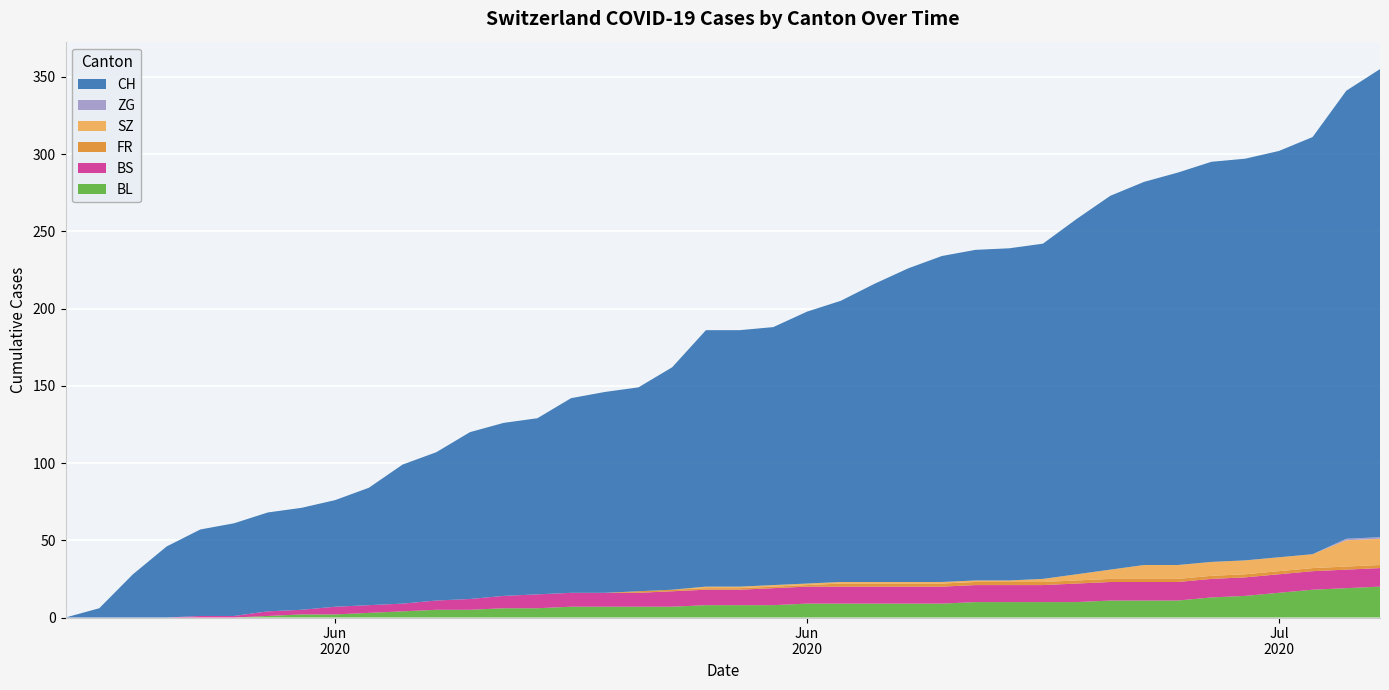

Reading left to right, list all the values displayed in this chart.

BL: 0	0	0	0	0	0	1	2	2	3	4	5	5	6	6	7	7	7	7	8	8	8	9	9	9	9	9	10	10	10	10	11	11	11	13	14	16	18	19	20
BS: 0	0	0	0	1	1	3	3	5	5	5	6	7	8	9	9	9	9	10	10	10	11	11	11	11	11	11	11	11	11	12	12	12	12	12	12	12	12	12	12
FR: 0	0	0	0	0	0	0	0	0	0	0	0	0	0	0	0	0	1	1	1	1	1	1	2	2	2	2	2	2	2	2	2	2	2	2	2	2	2	2	2
SZ: 0	0	0	0	0	0	0	0	0	0	0	0	0	0	0	0	0	0	0	1	1	1	1	1	1	1	1	1	1	2	4	6	9	9	9	9	9	9	17	17
ZG: 0	0	0	0	0	0	0	0	0	0	0	0	0	0	0	0	0	0	0	0	0	0	0	0	0	0	0	0	0	0	0	0	0	0	0	0	0	0	1	1
CH: 0	6	28	46	56	60	64	66	69	76	90	96	108	112	114	126	130	132	144	166	166	167	176	182	193	203	211	214	215	217	230	242	248	254	259	260	263	270	290	303